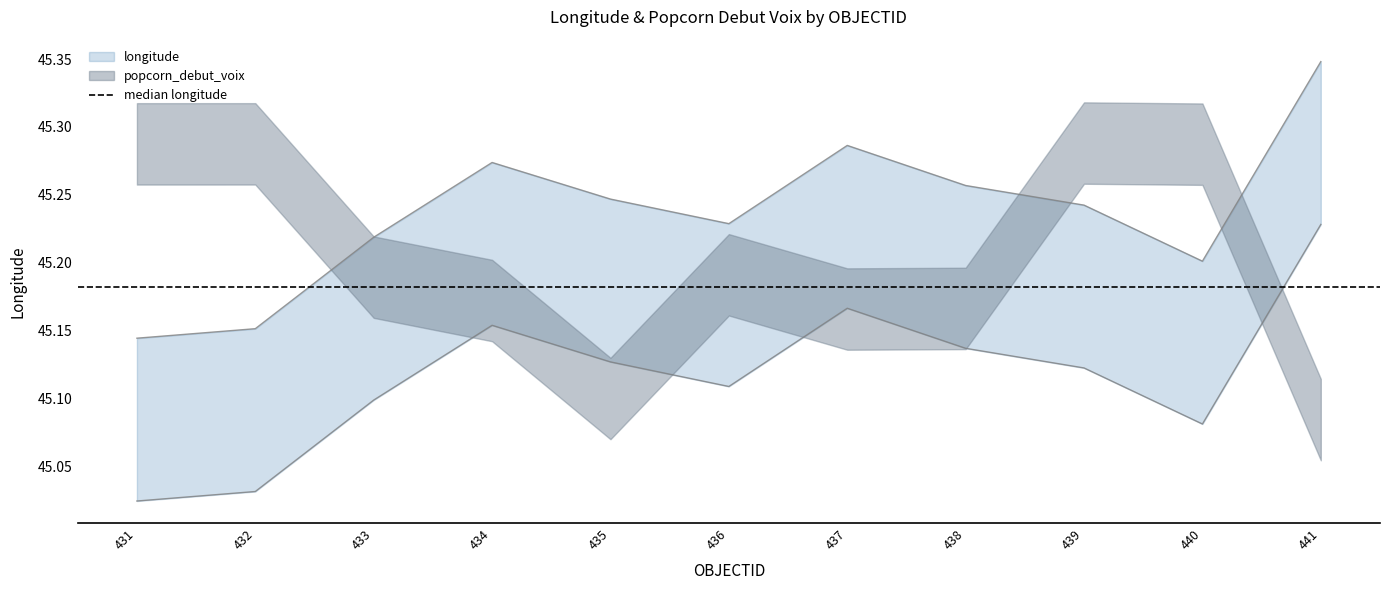

Is it true that the value at 437 is 69.1?

False